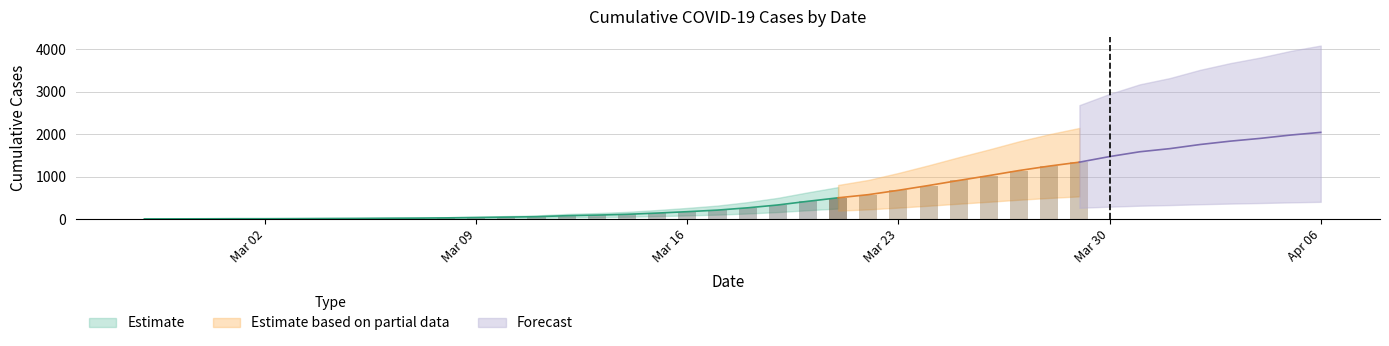

What position from the left is 2020-04-02?

36